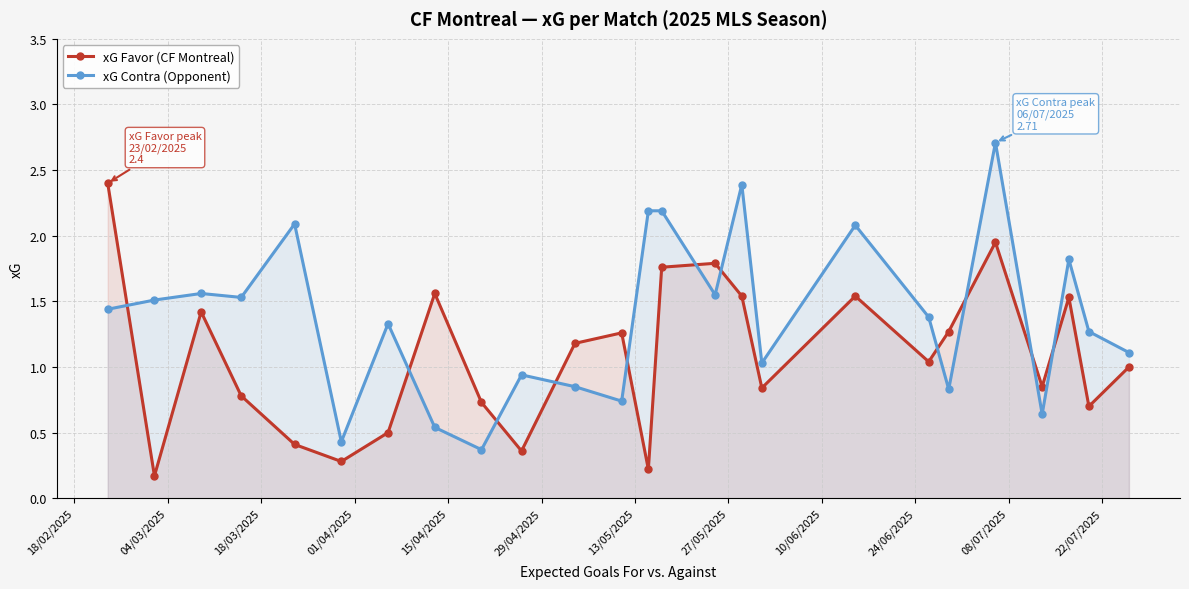

List the series in order of their overall mean, highest first.

xG Contra (Opponent), xG Favor (CF Montreal)